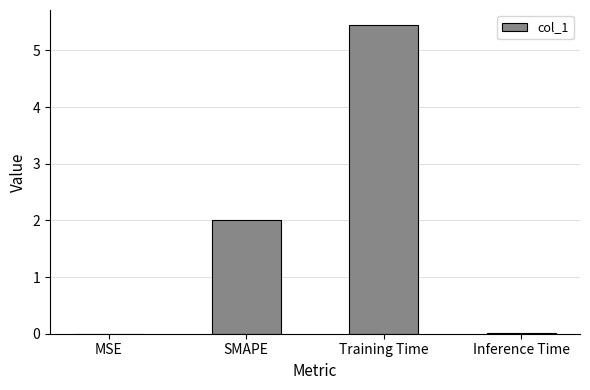

Between Inference Time and Training Time, which is larger?

Training Time